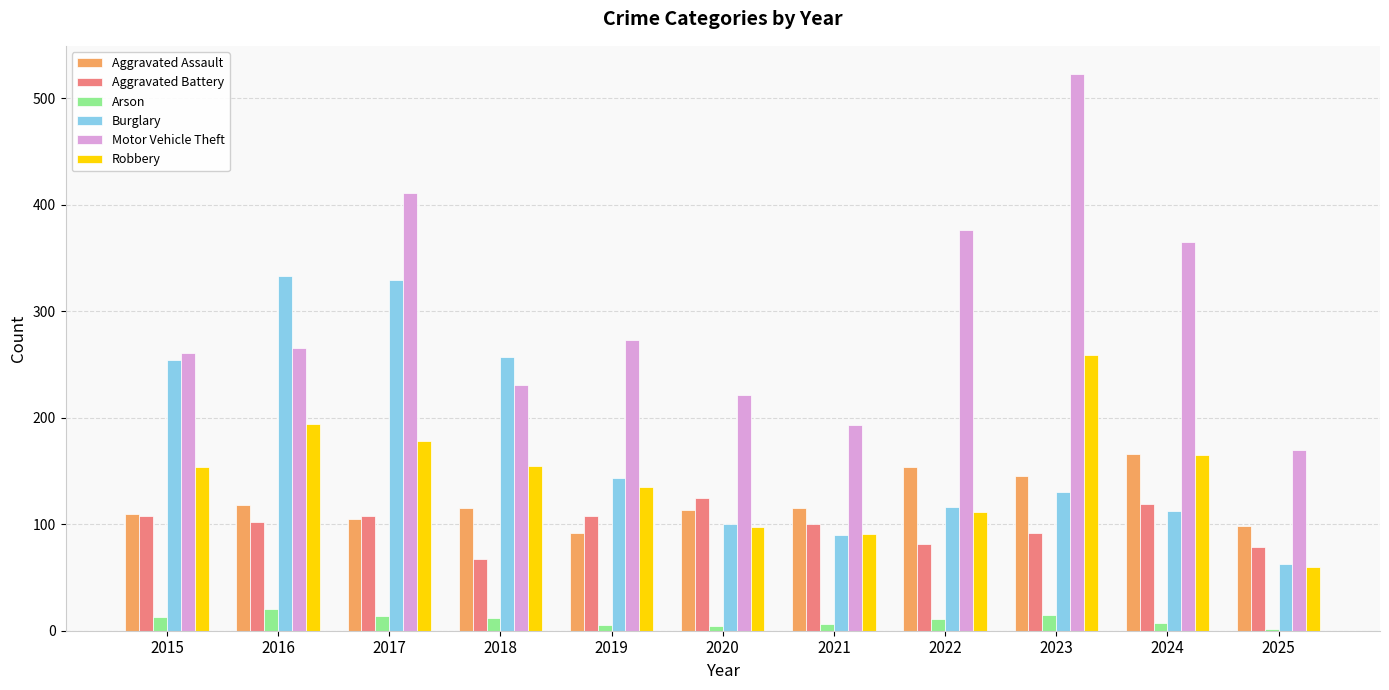

Rank the series by their maximum value, from highest to lowest.

Motor Vehicle Theft, Burglary, Robbery, Aggravated Assault, Aggravated Battery, Arson